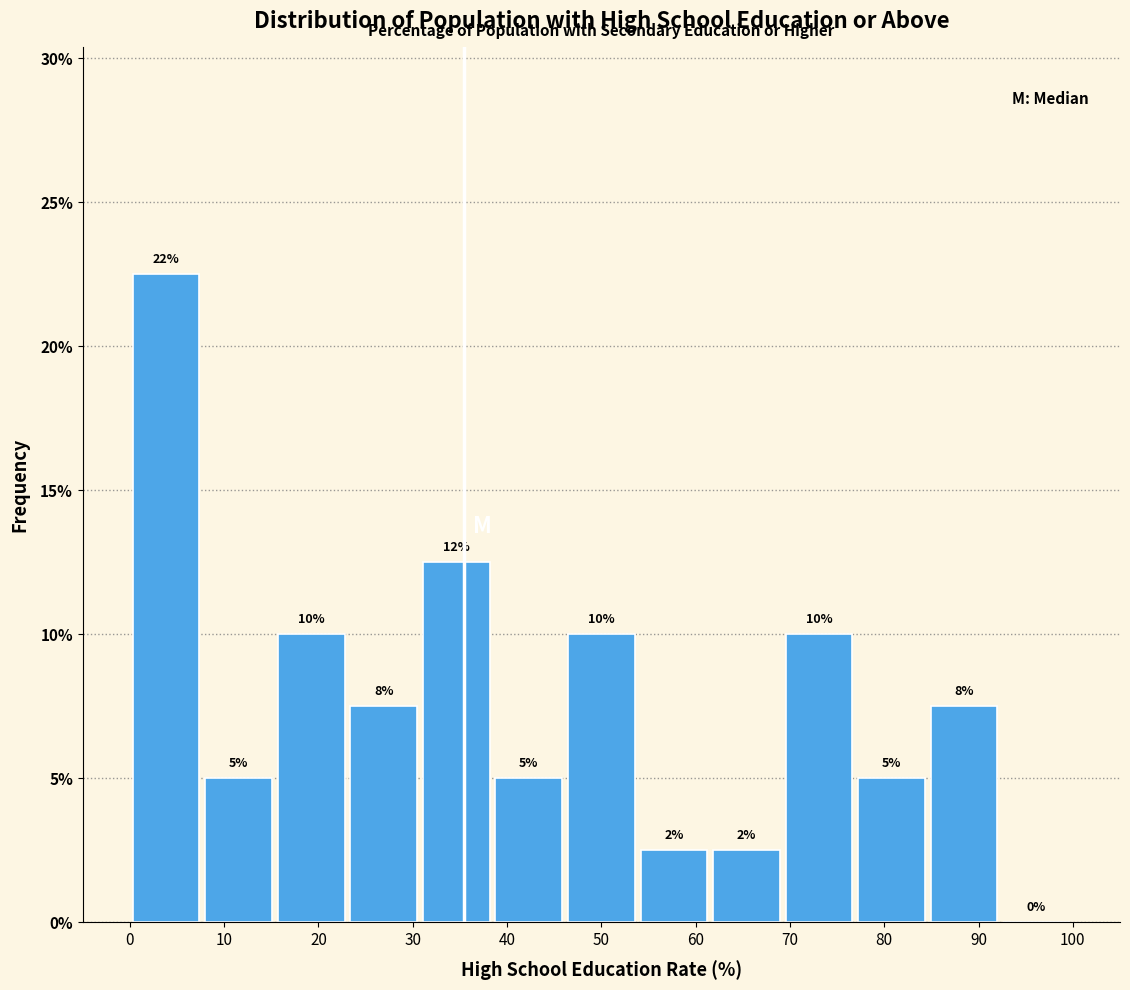

Over which range of the x-axis is the bar tallest?

0 to 8